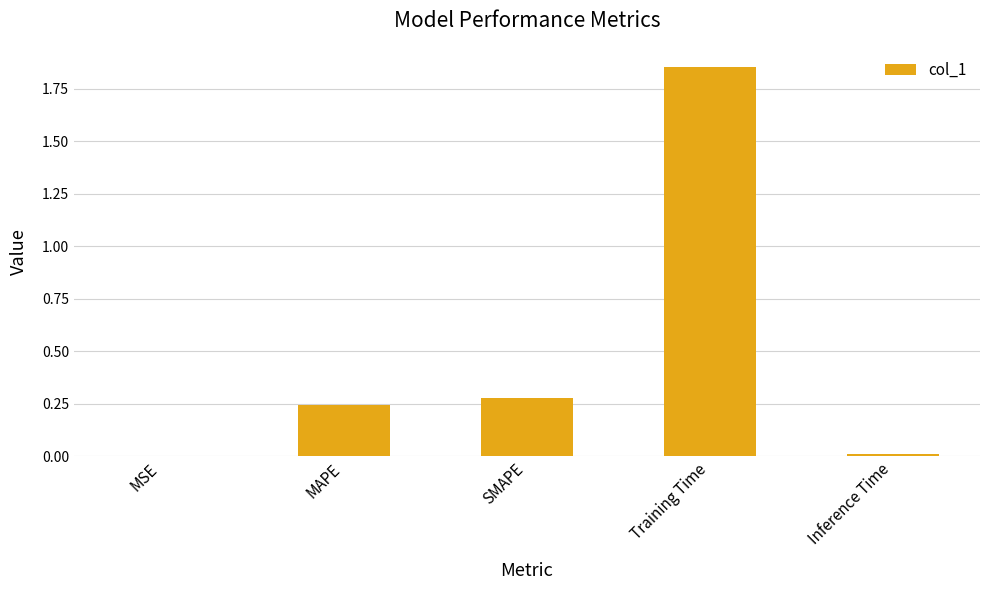

At which category does the chart reach its peak across all series?

Training Time